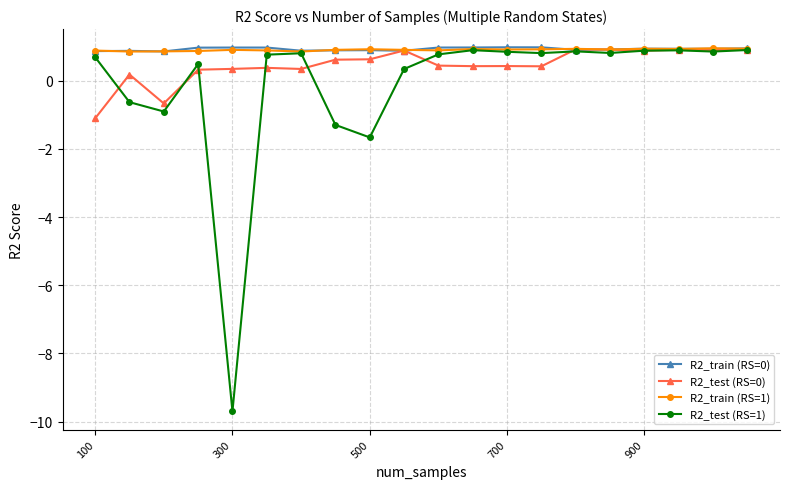

How many negative values does the R2_test (RS=0) series have?

2